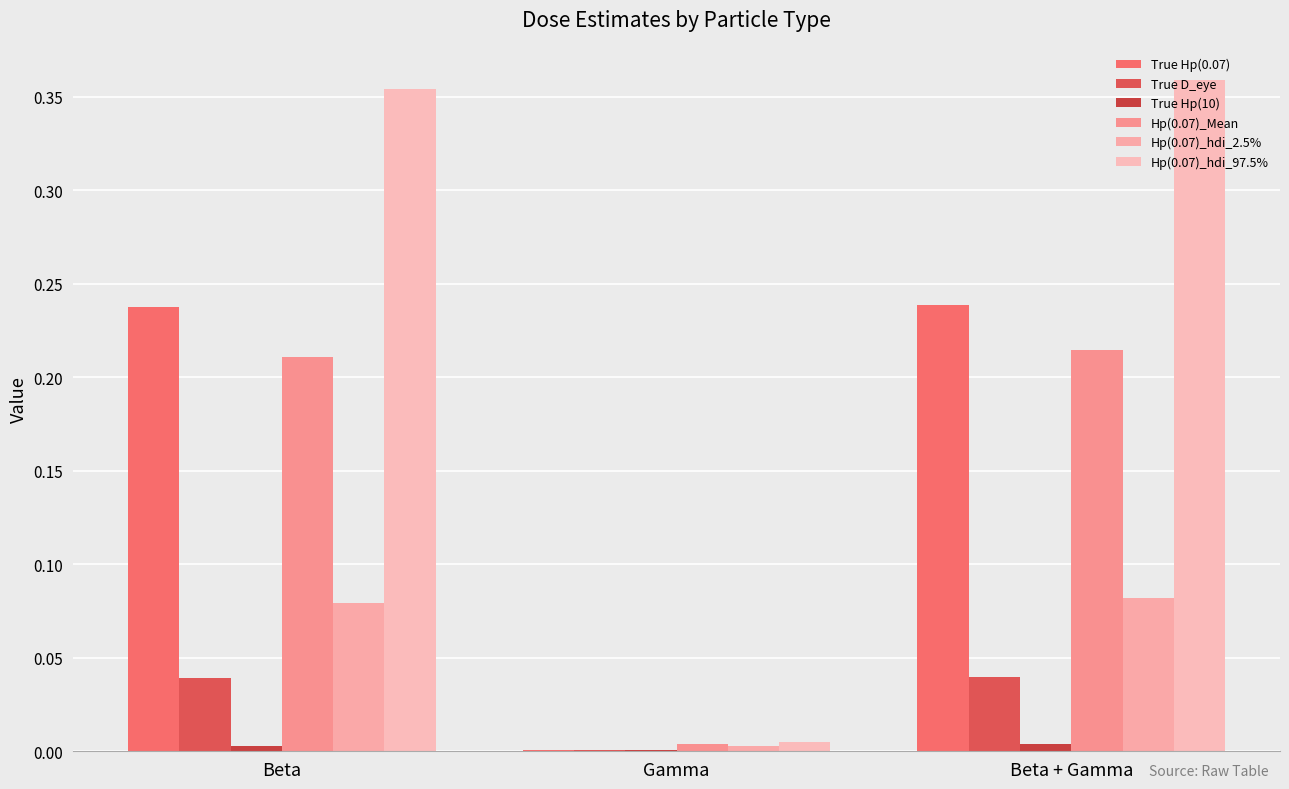

At which label does Hp(0.07)_hdi_97.5% reach its peak?

Beta + Gamma